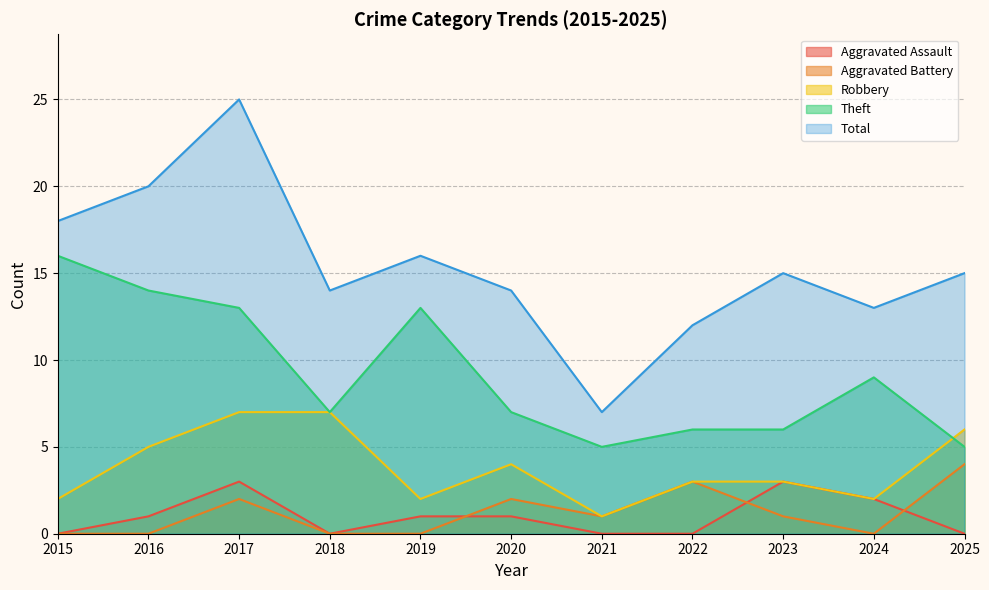

Which category has the highest value across all series?

2017